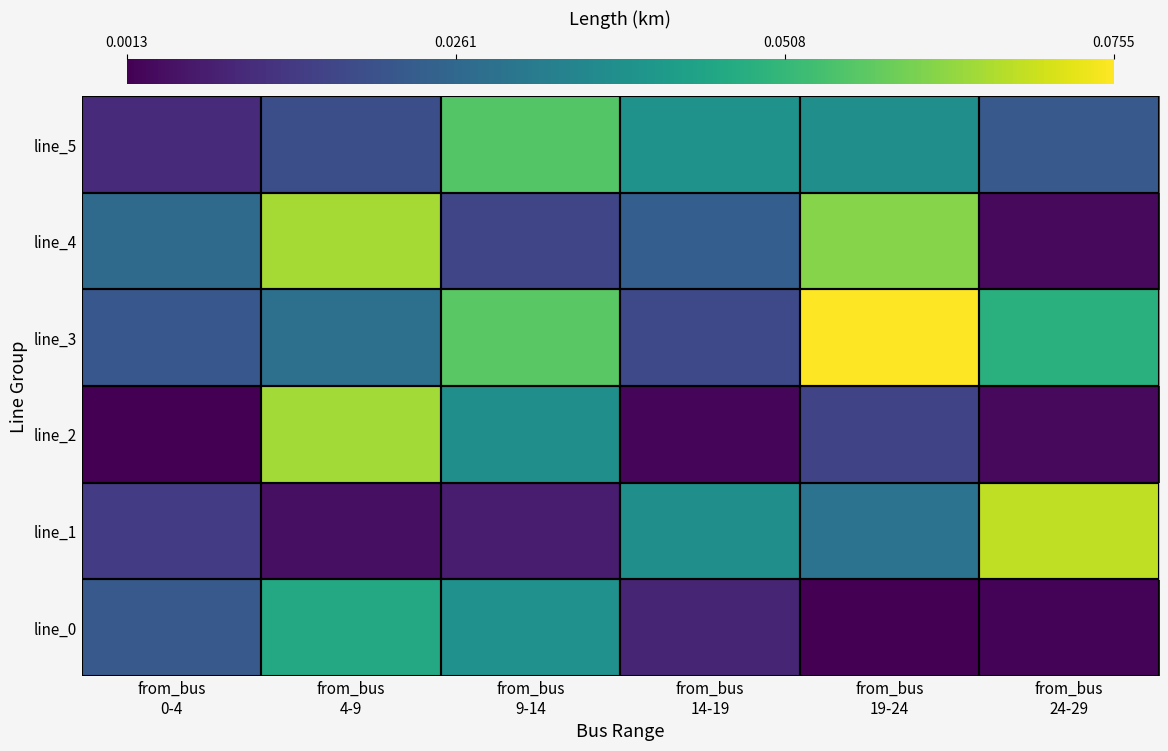

Reading left to right, list all the values displayed in this chart.

line_0: from_bus
0-4=0.0	from_bus
4-9=0.0	from_bus
9-14=0.0	from_bus
14-19=0.0	from_bus
19-24=0.0	from_bus
24-29=0.0
line_1: from_bus
0-4=0.0	from_bus
4-9=0.0	from_bus
9-14=0.0	from_bus
14-19=0.0	from_bus
19-24=0.0	from_bus
24-29=0.1
line_2: from_bus
0-4=0.0	from_bus
4-9=0.1	from_bus
9-14=0.0	from_bus
14-19=0.0	from_bus
19-24=0.0	from_bus
24-29=0.0
line_3: from_bus
0-4=0.0	from_bus
4-9=0.0	from_bus
9-14=0.1	from_bus
14-19=0.0	from_bus
19-24=0.1	from_bus
24-29=0.0
line_4: from_bus
0-4=0.0	from_bus
4-9=0.1	from_bus
9-14=0.0	from_bus
14-19=0.0	from_bus
19-24=0.1	from_bus
24-29=0.0
line_5: from_bus
0-4=0.0	from_bus
4-9=0.0	from_bus
9-14=0.1	from_bus
14-19=0.0	from_bus
19-24=0.0	from_bus
24-29=0.0